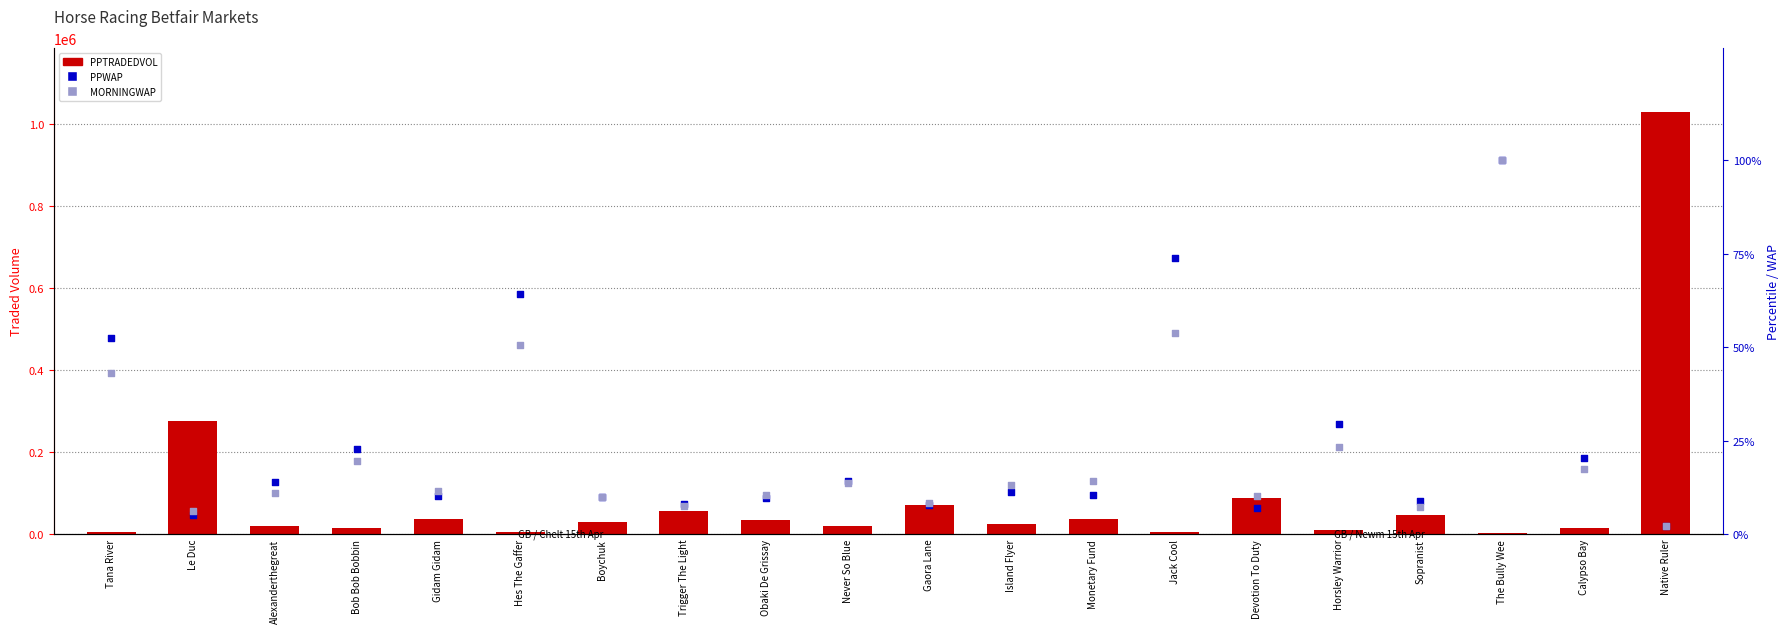

What is the total value across all series at Sopranist?

45258.3